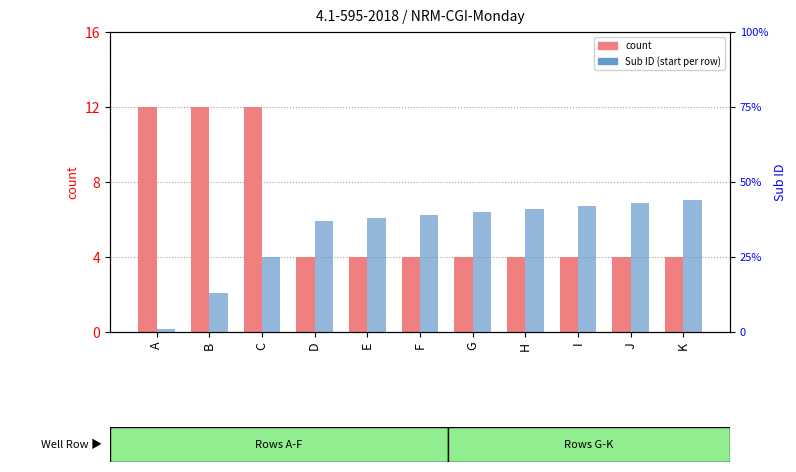

What is the difference between the highest and lowest values at C?

13